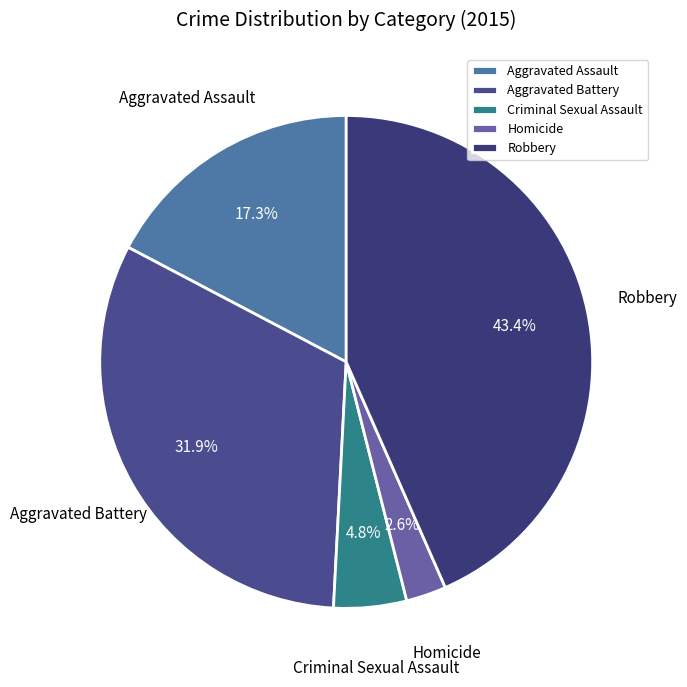

Which slice is the largest?

Robbery